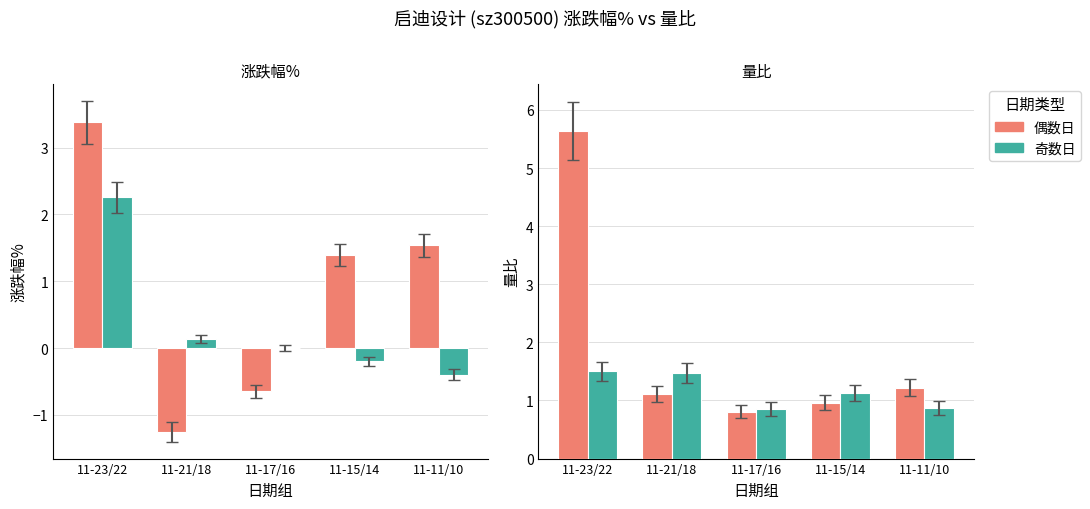

The value of 量比 (奇数日) at 11-17/16 is 0.8. True or false?

True